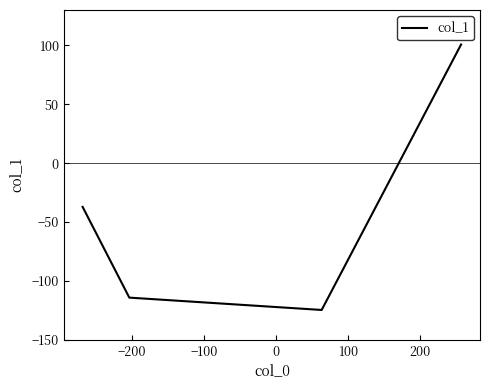

What is the greatest value displayed?

100.7